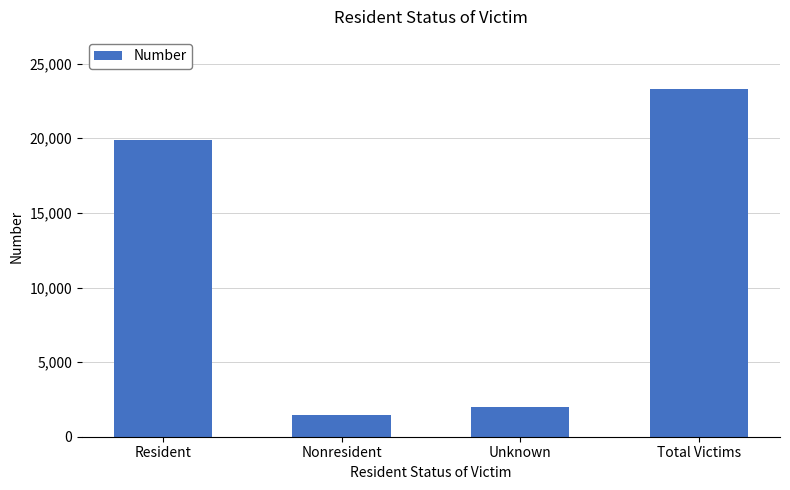

What is the change in value from Resident to Nonresident?

-18431